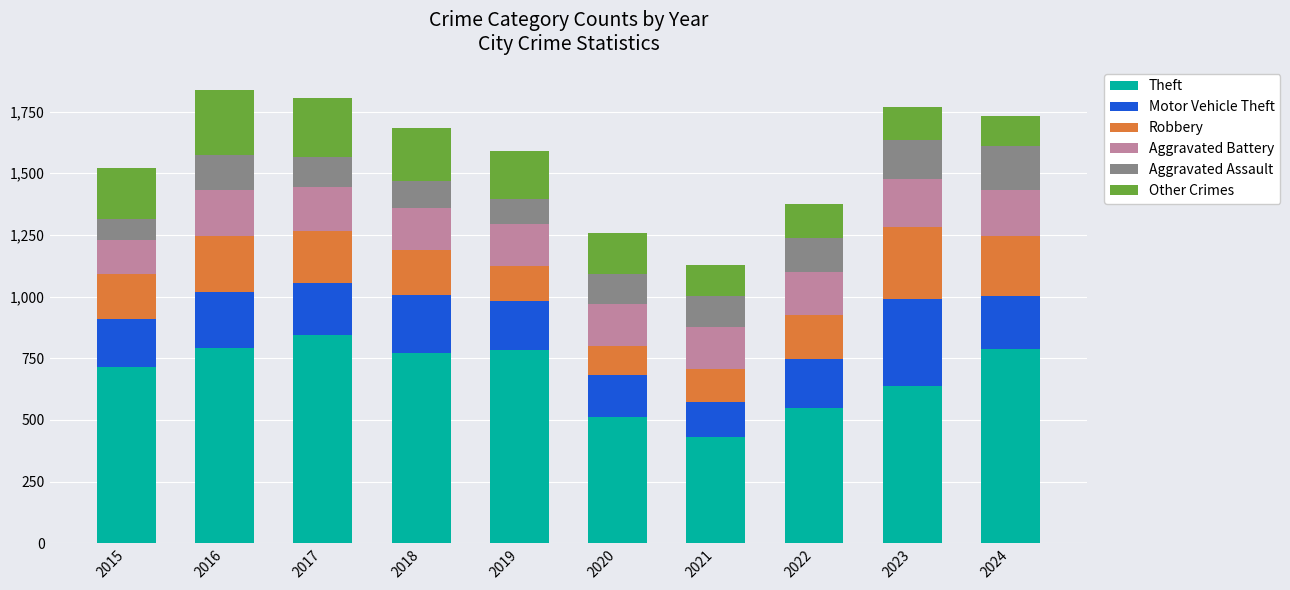

What is the total value across all series at 2018?

1684